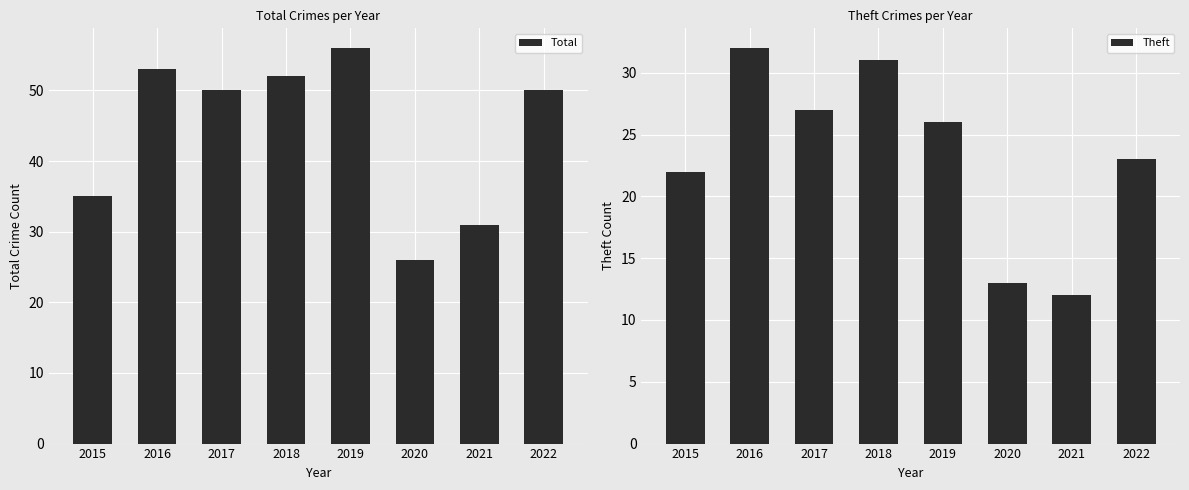

Are the bars horizontal?

No